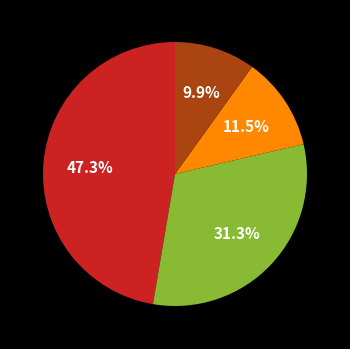

Is there a majority slice in this chart?

No